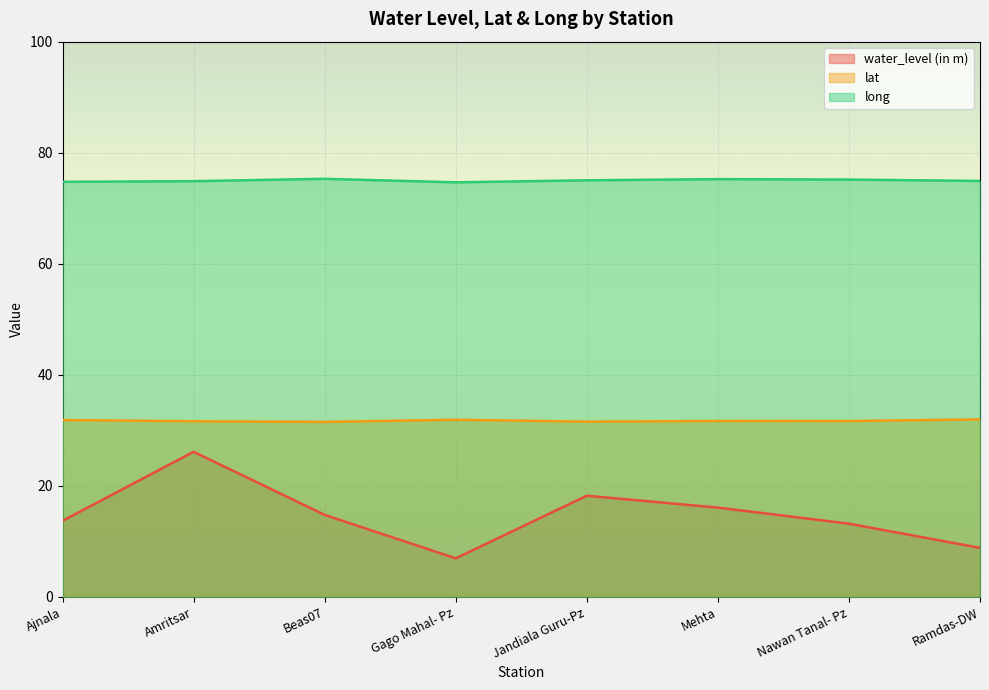

What is the maximum value shown in the chart?

75.3